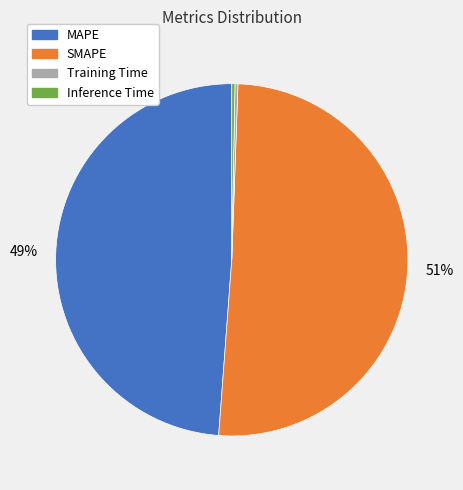

Is there a majority slice in this chart?

Yes